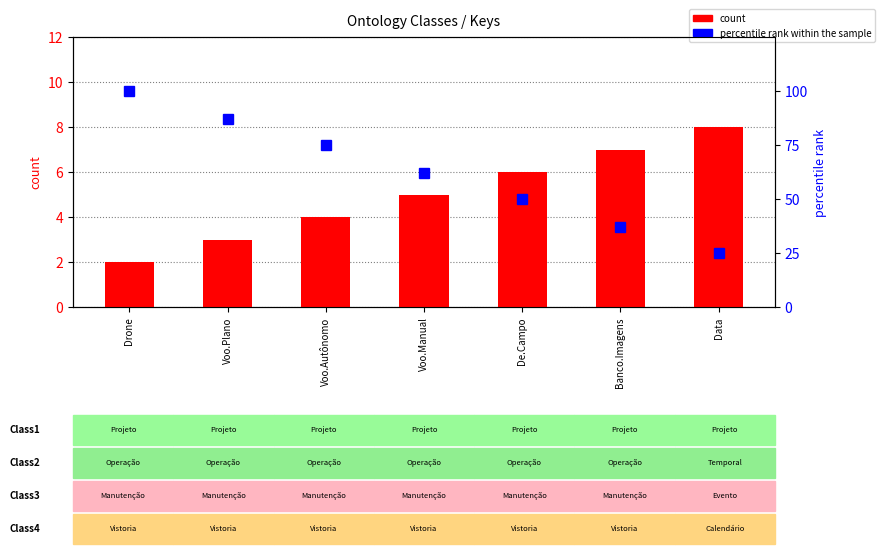

What is the sum of all count values?

35